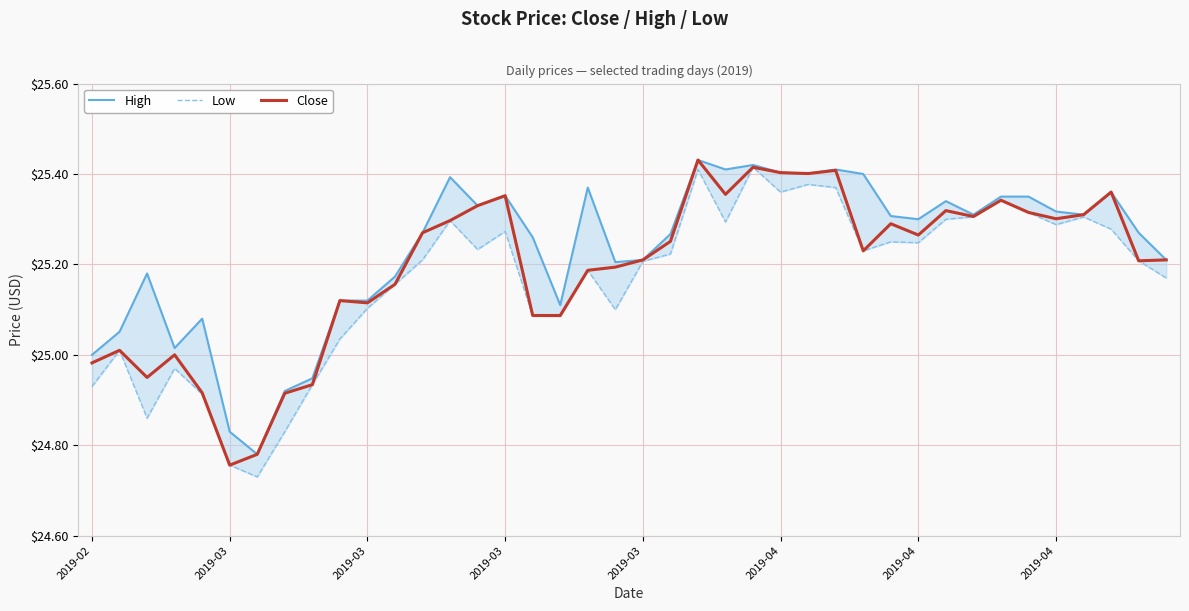

Rank the series by their average value, from lowest to highest.

Low, Close, High